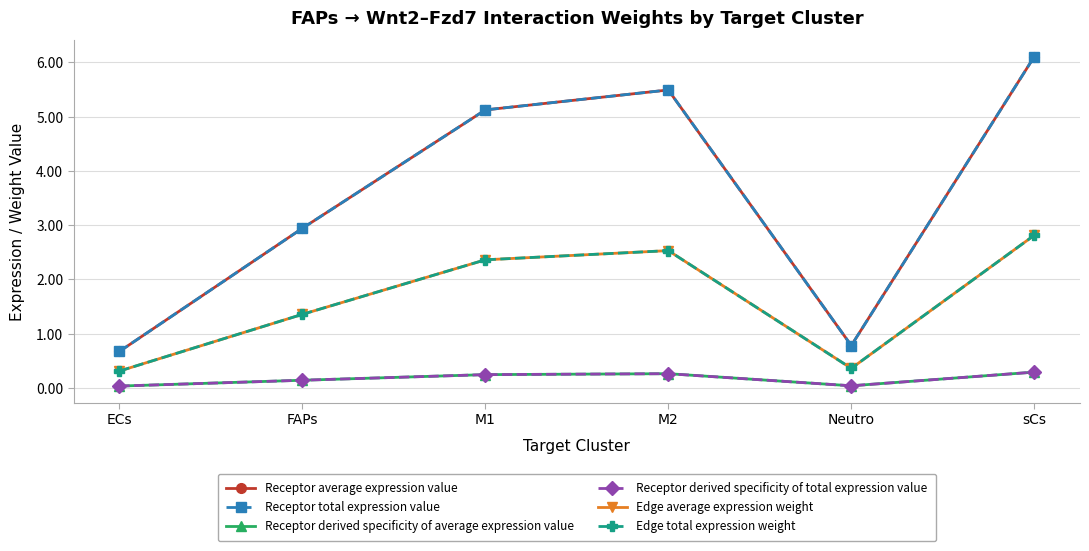

What is the maximum value for Receptor average expression value?

6.1